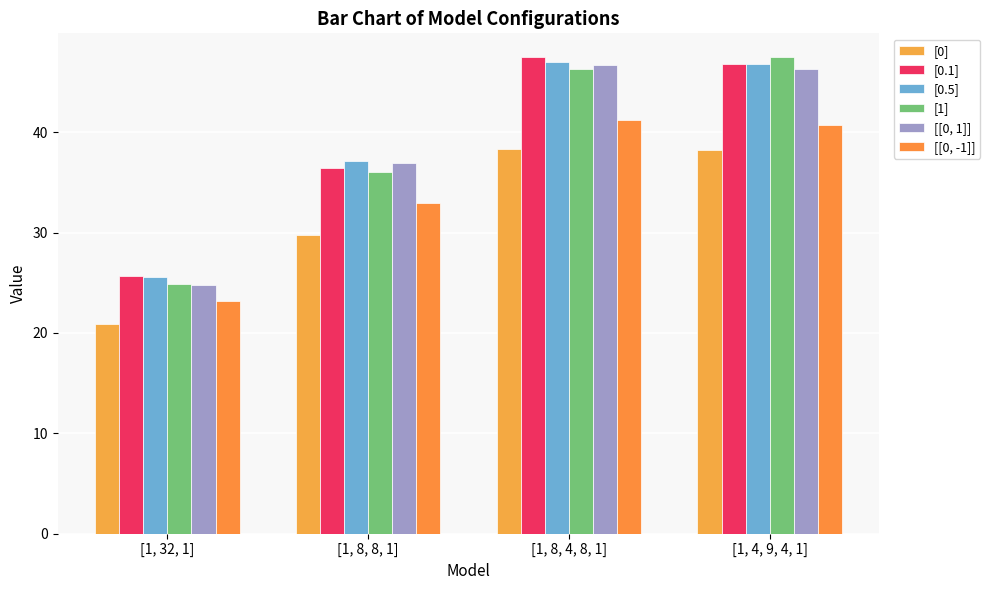

What is the label of the 1st bar from the left?

[1, 32, 1]